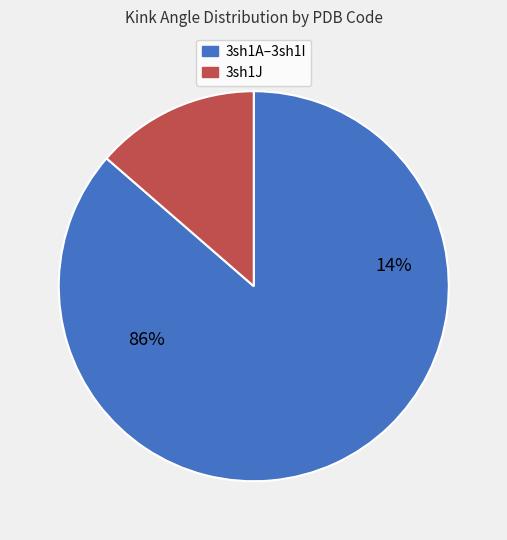

Is it true that 3sh1A is 1% of the pie?

False